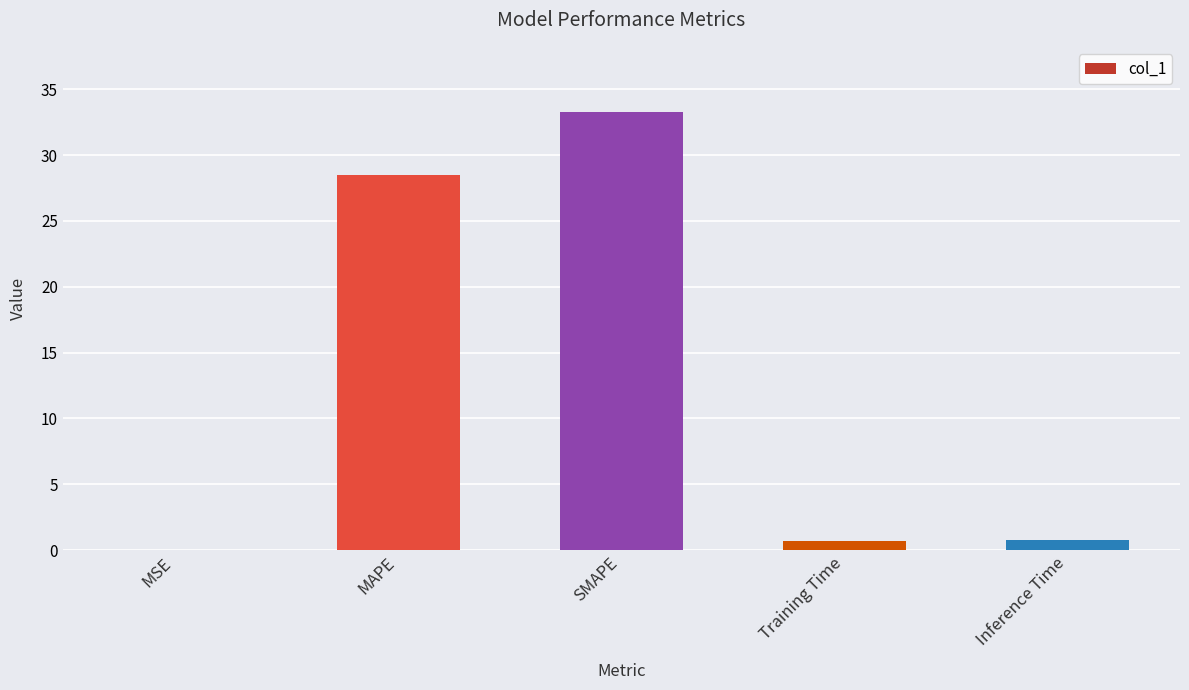

Is it true that the value at MAPE is 10.6?

False